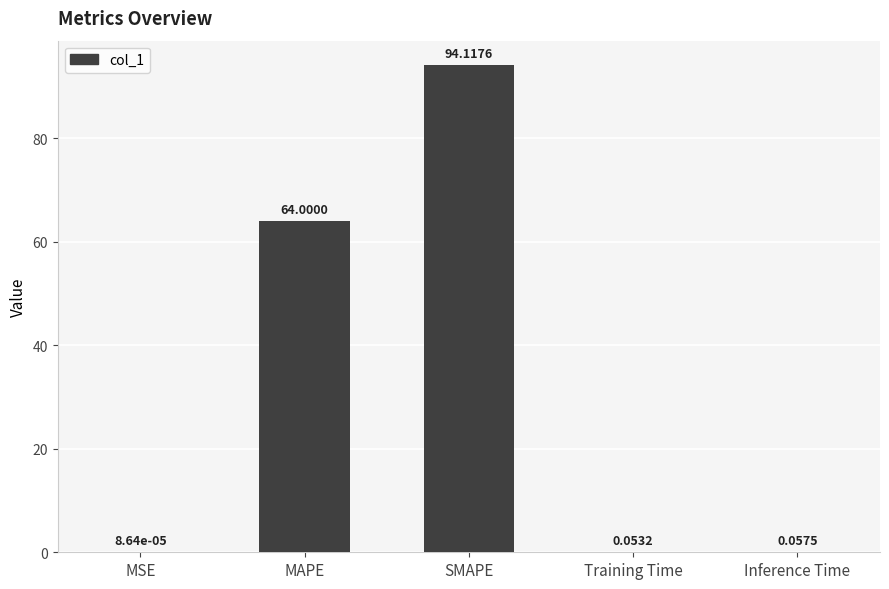

What is the sum of all values?

158.2